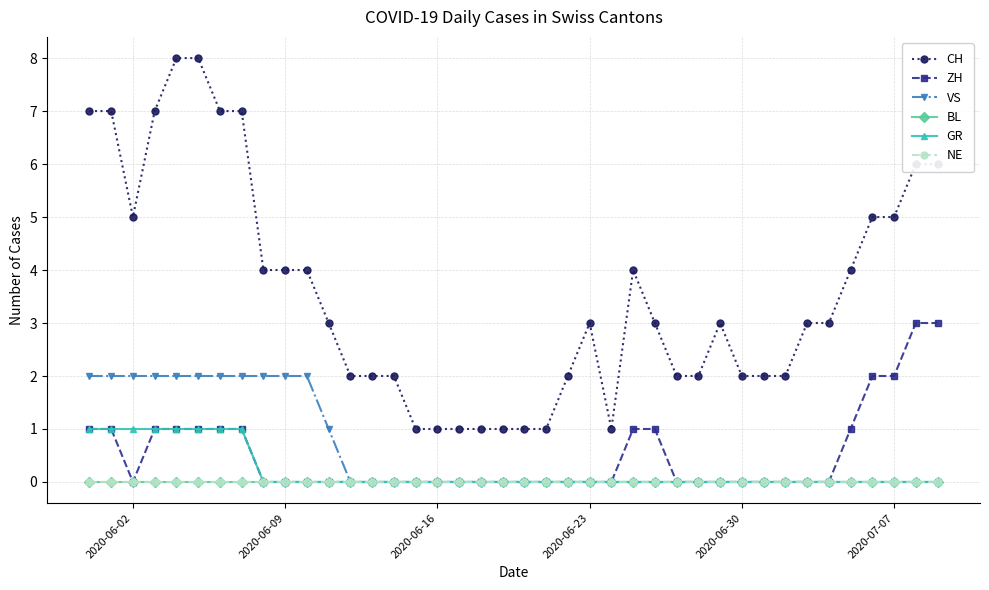

True or false: VS and GR intersect in this chart.

False